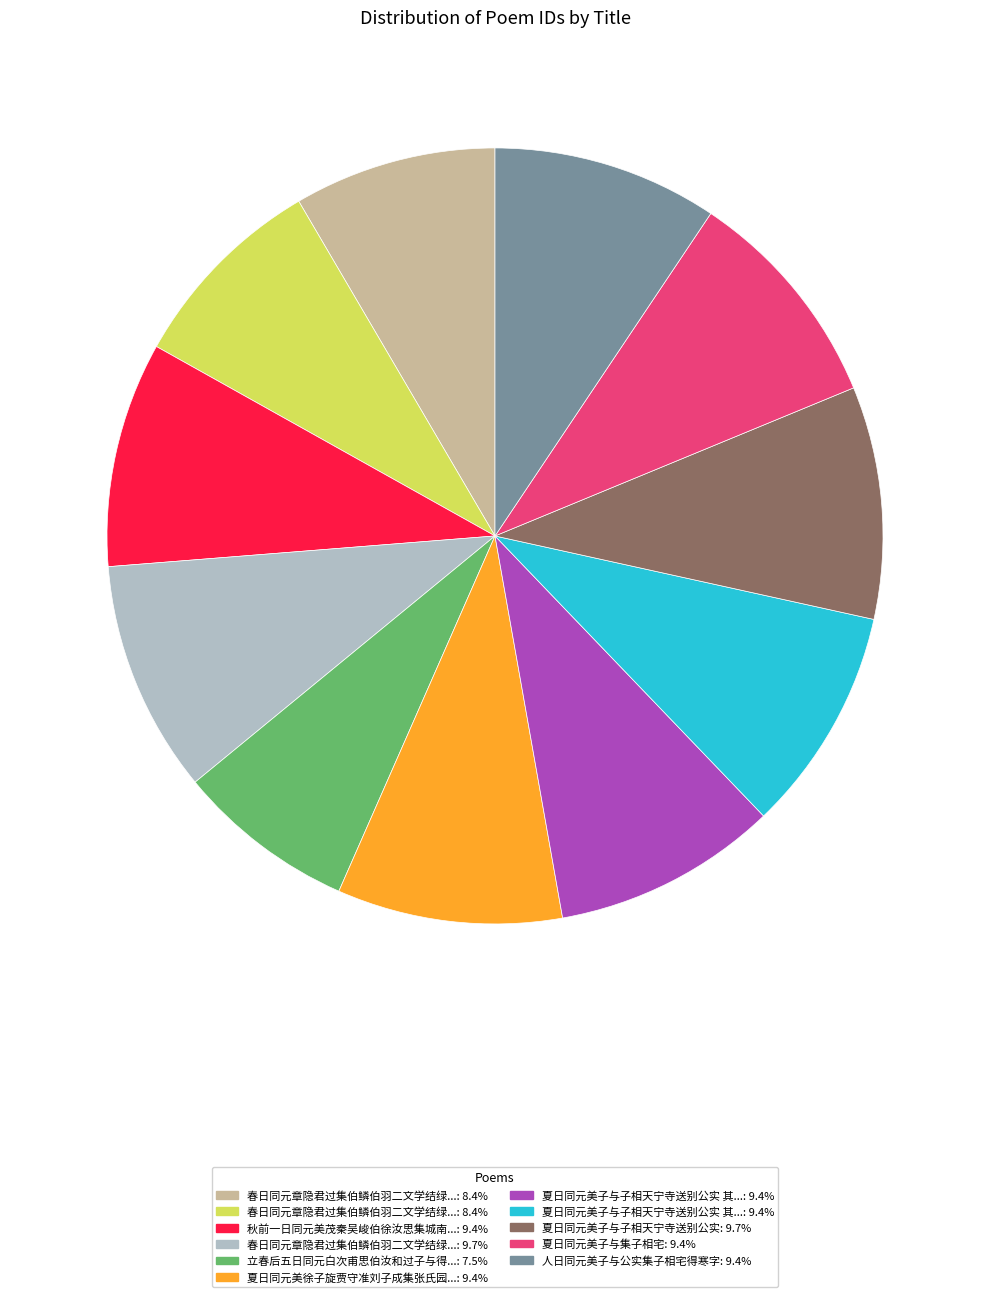

Is there any slice that represents more than half of the pie?

No